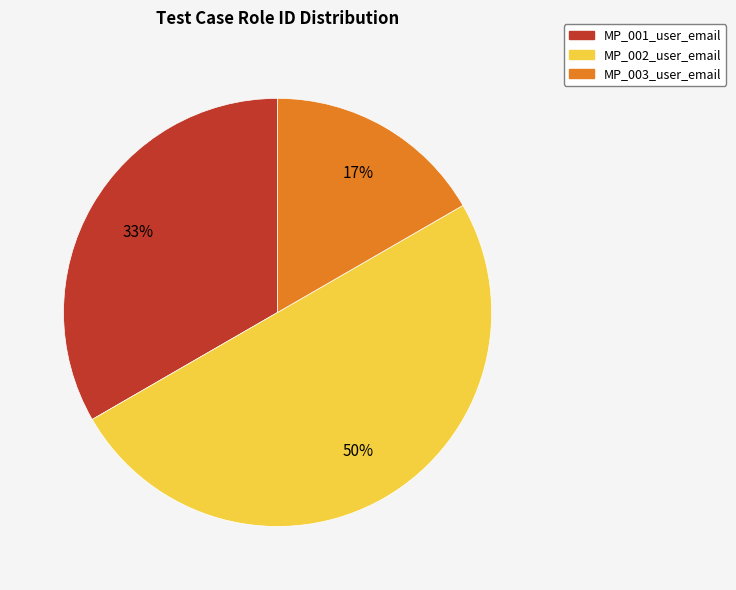

What percentage is the MP_001_user_email slice, to the nearest percent?

33%